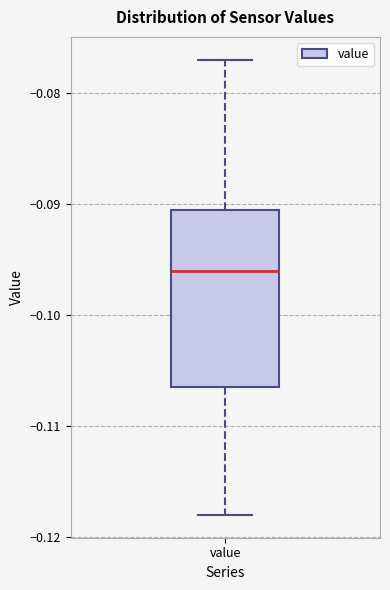

Where is the lower edge of the box for value on the y-axis? The values are not printed on the chart, so give them approximately, as read against the axis.

-0.107